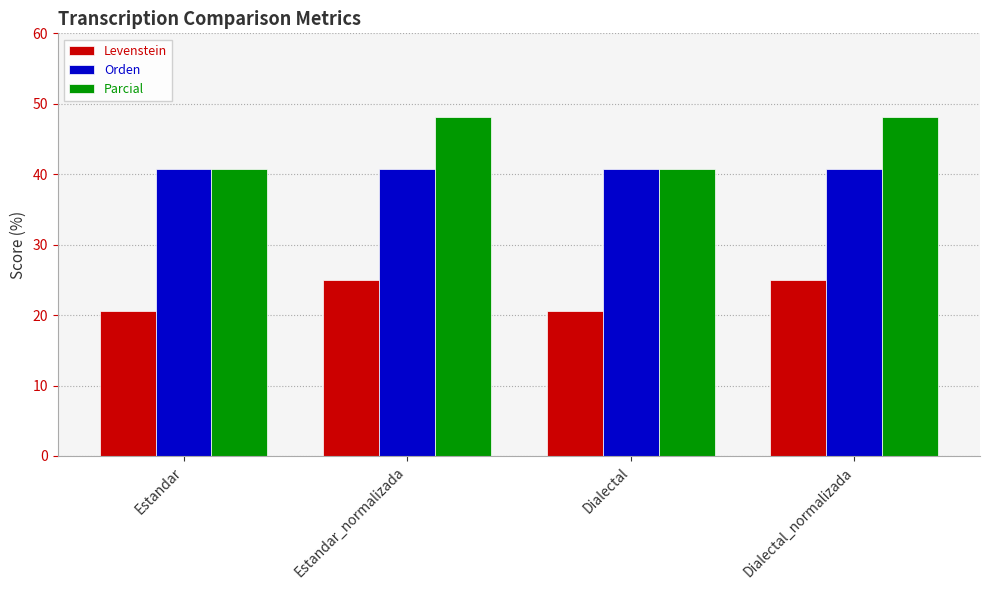

What is the minimum value shown in the chart?

20.6